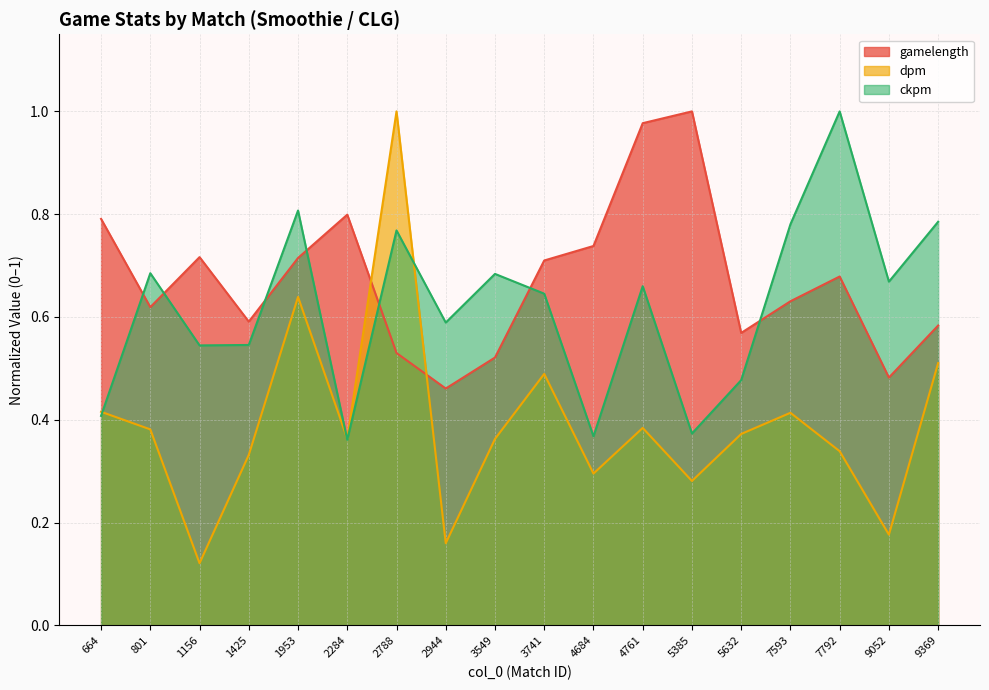

Which label corresponds to the smallest value in the chart?

1156